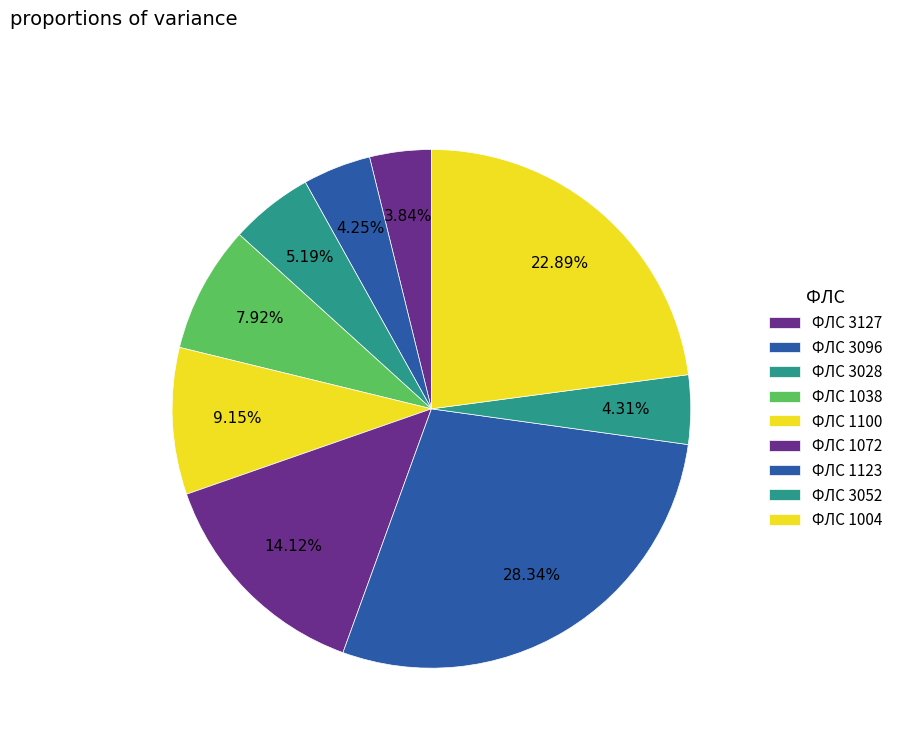

Rank the categories by value from highest to lowest.

1123, 1004, 1072, 1100, 1038, 3028, 3052, 3096, 3127